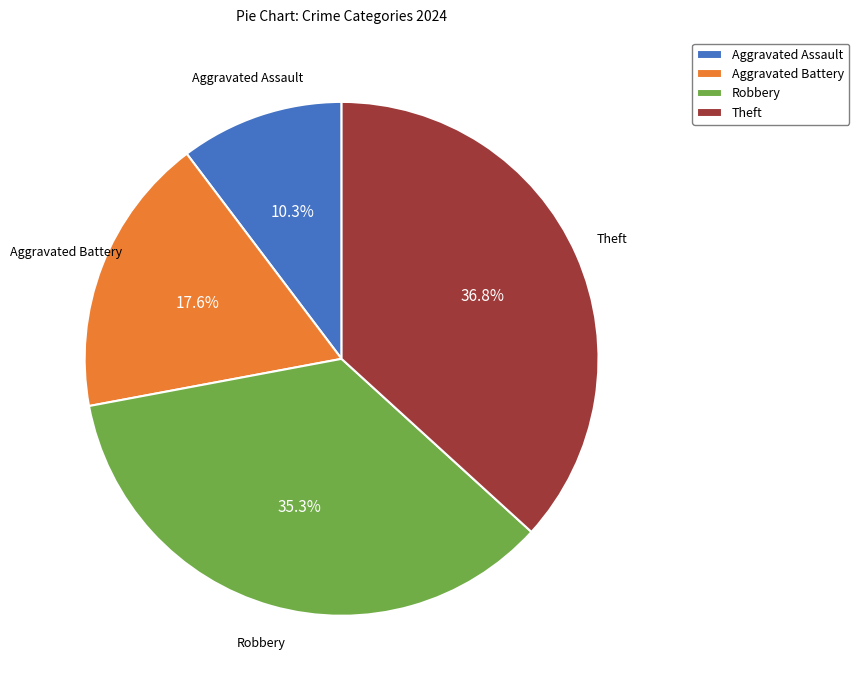

What is the ratio of the value at Aggravated Assault to the value at Robbery?

0.3